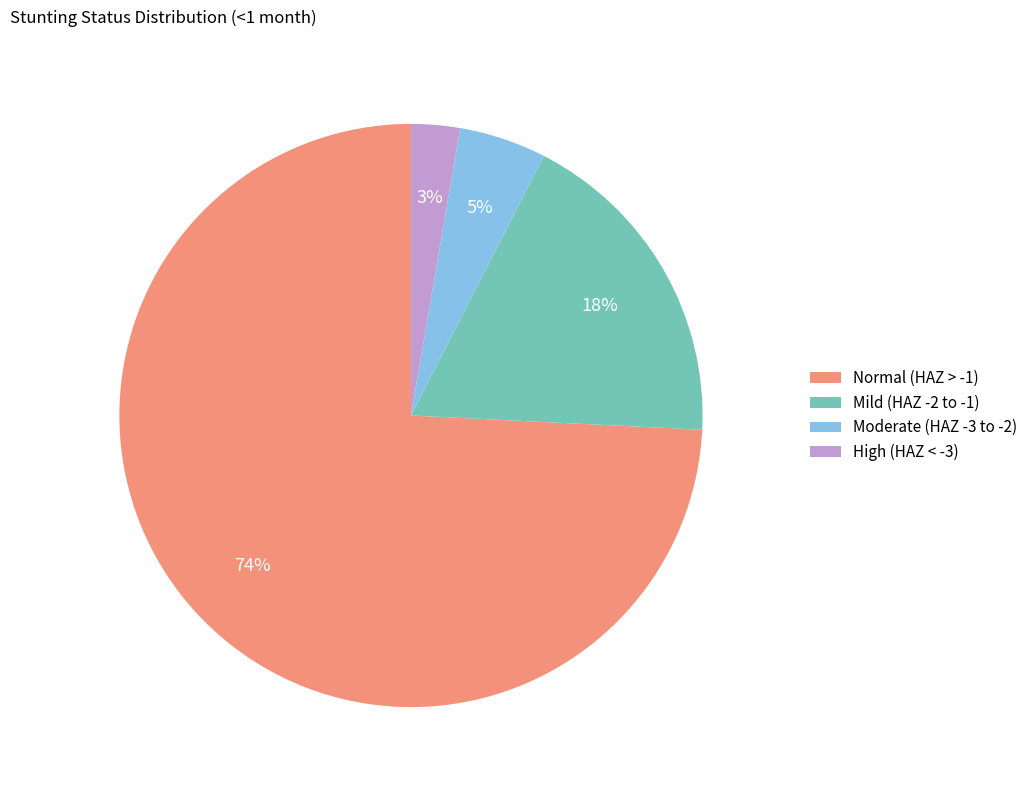

To the nearest percent, what is the average slice percentage?

25%